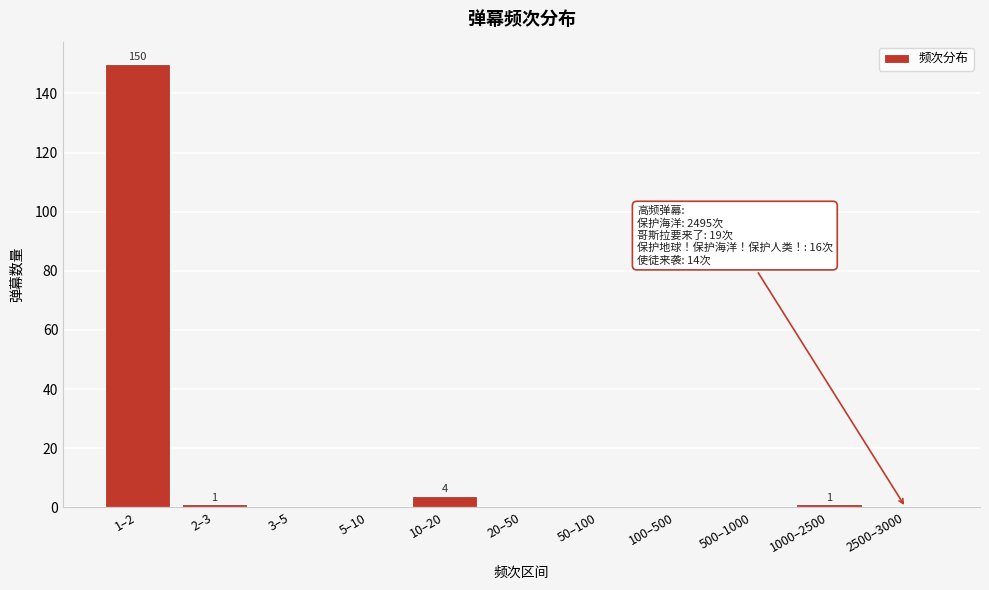

Reading right to left, transcribe all the data shown in this chart.

2500–3000=0	1000–2500=1	500–1000=0	100–500=0	50–100=0	20–50=0	10–20=4	5–10=0	3–5=0	2–3=1	1–2=150